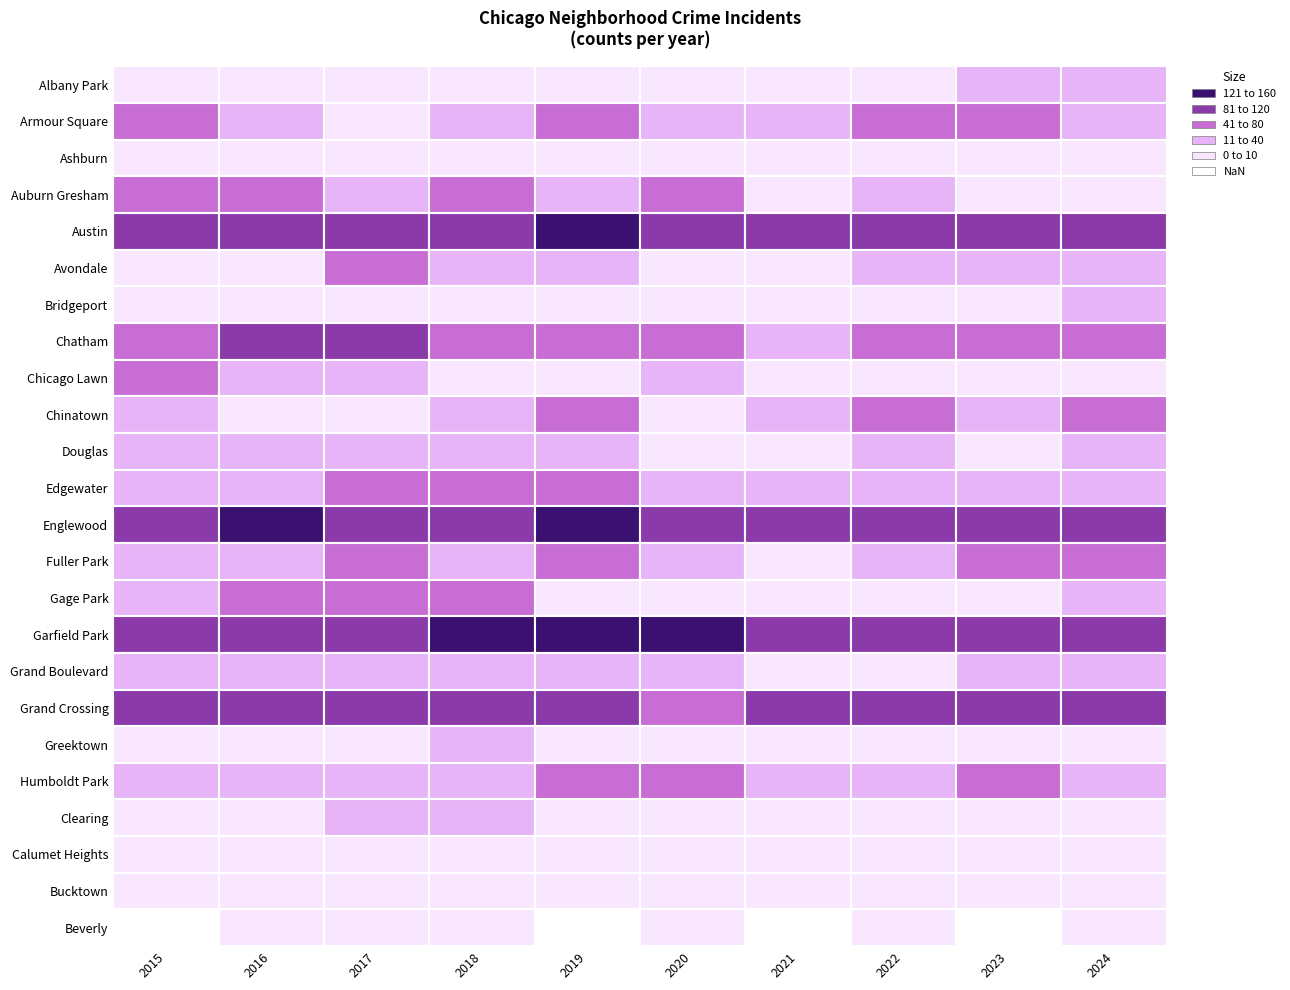

Is it true that Bridgeport equals 12 at 4?

False